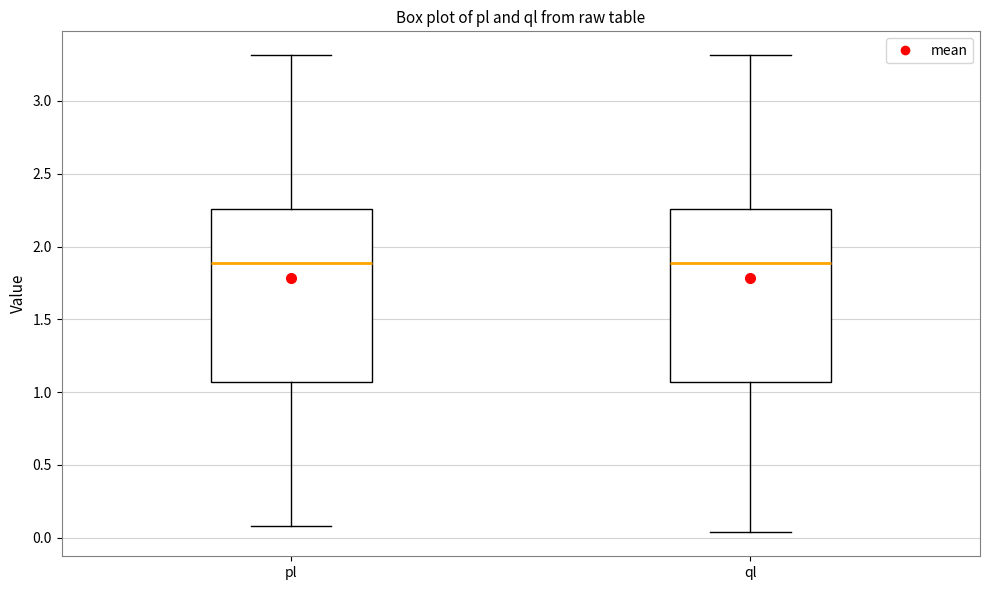

Reading left to right, transcribe this box plot: for each box, give where its median line is, the range the box spans, and where its two whiskers end, as read against the y-axis. The values are not printed on the chart, so give them approximately, as read against the axis.

pl: median 1.90, box 1.05 to 2.25, whiskers 0.10 to 3.30
ql: median 1.90, box 1.05 to 2.25, whiskers 0.05 to 3.30